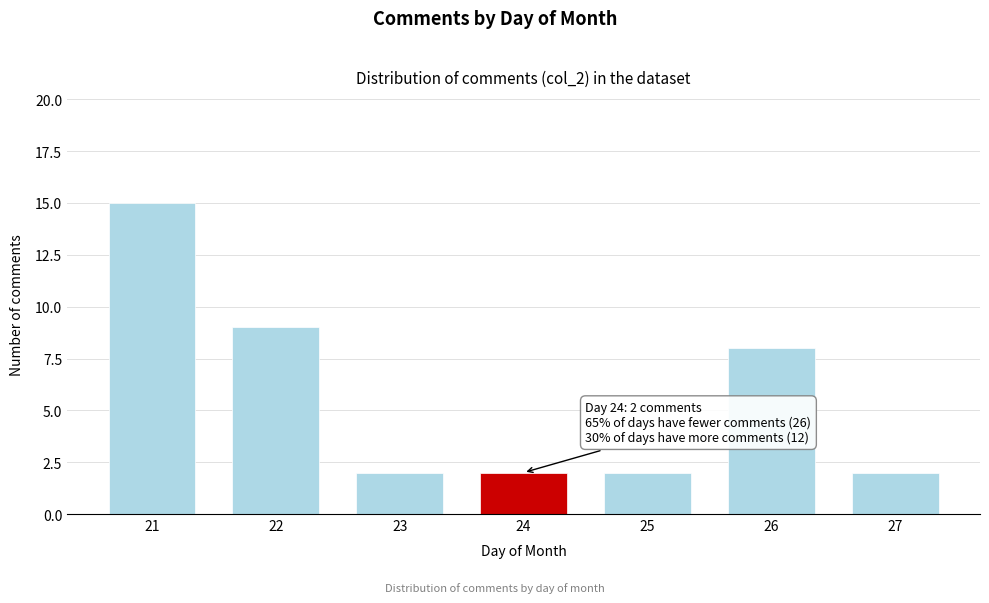

Reading left to right, what are all the values shown in this chart?

21=15	22=9	23=2	24=2	25=2	26=8	27=2